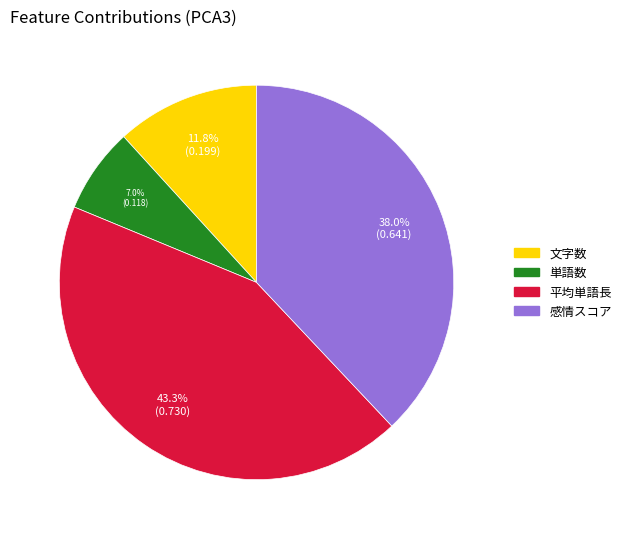

Combined, do 文字数 and 感情スコア account for over 50%?

No